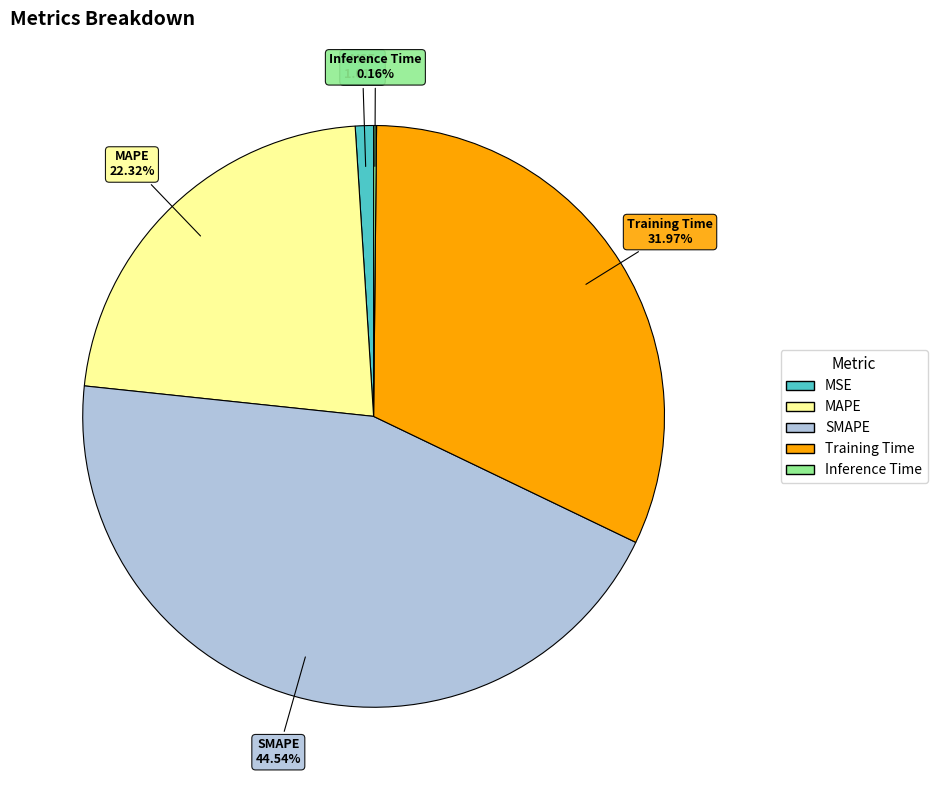

Which slice is the largest?

SMAPE